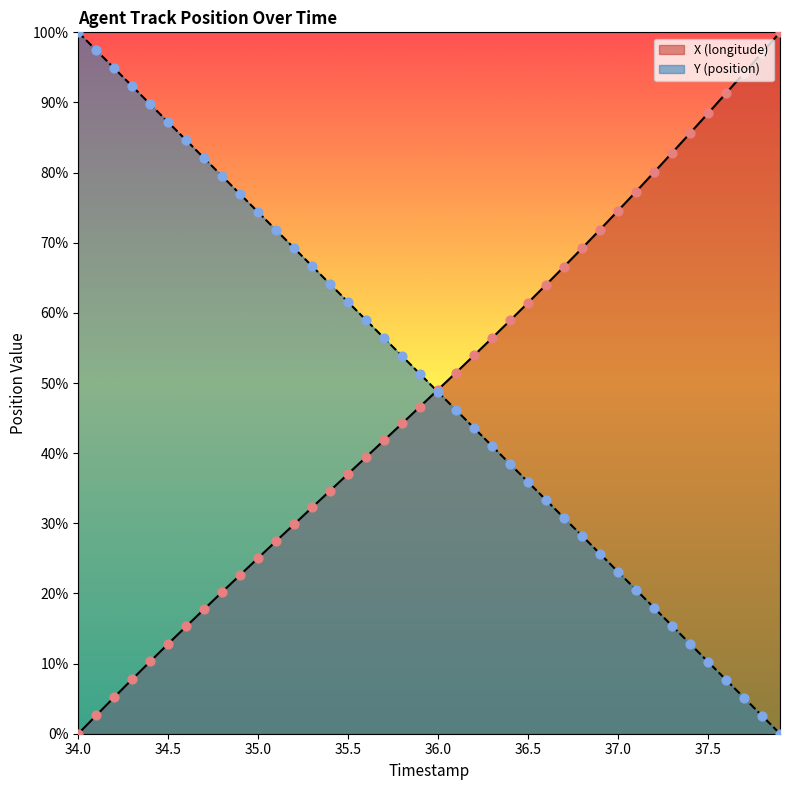

Which series contains the lowest Y value?

X (longitude)